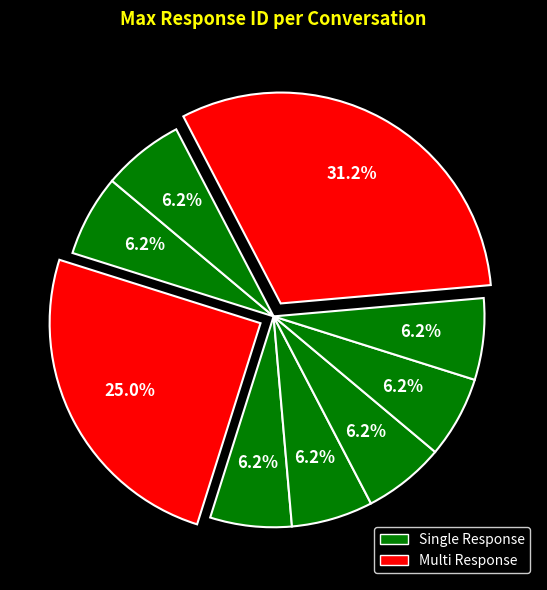

Is there a majority slice in this chart?

No